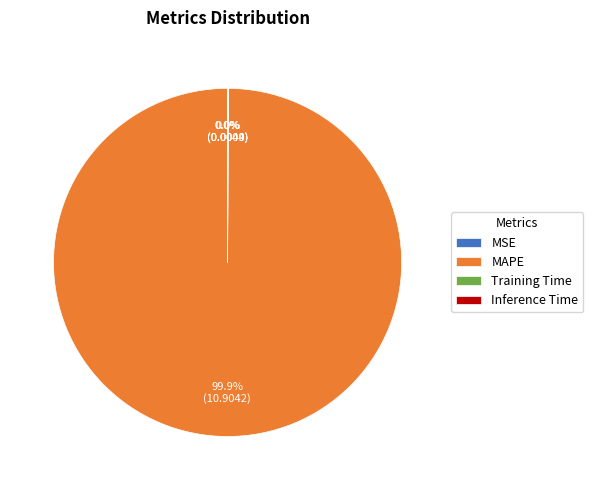

Is MAPE the majority of the pie?

Yes